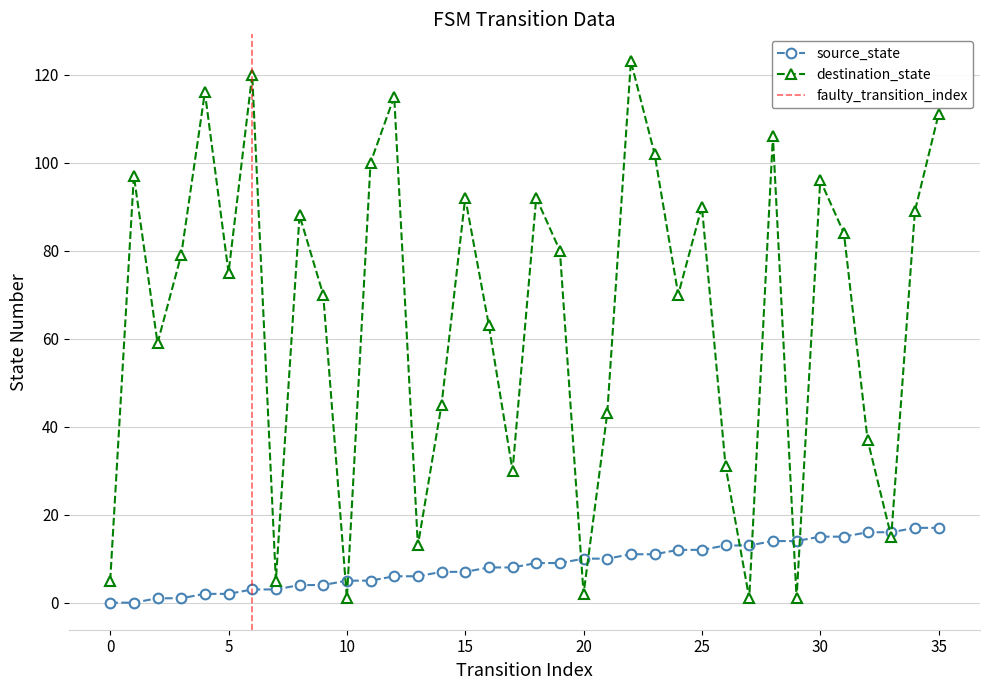

The source_state series shows 3 at 14. True or false?

False